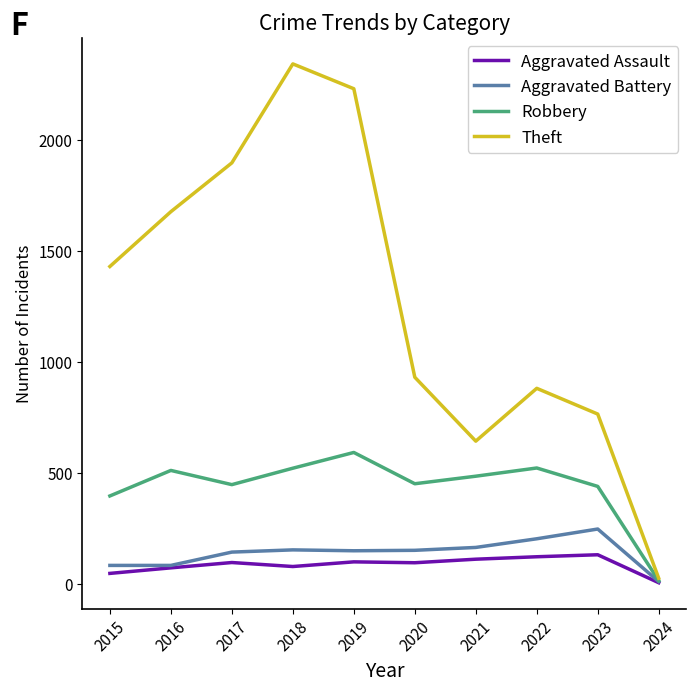

Which series has the widest spread of values?

Theft